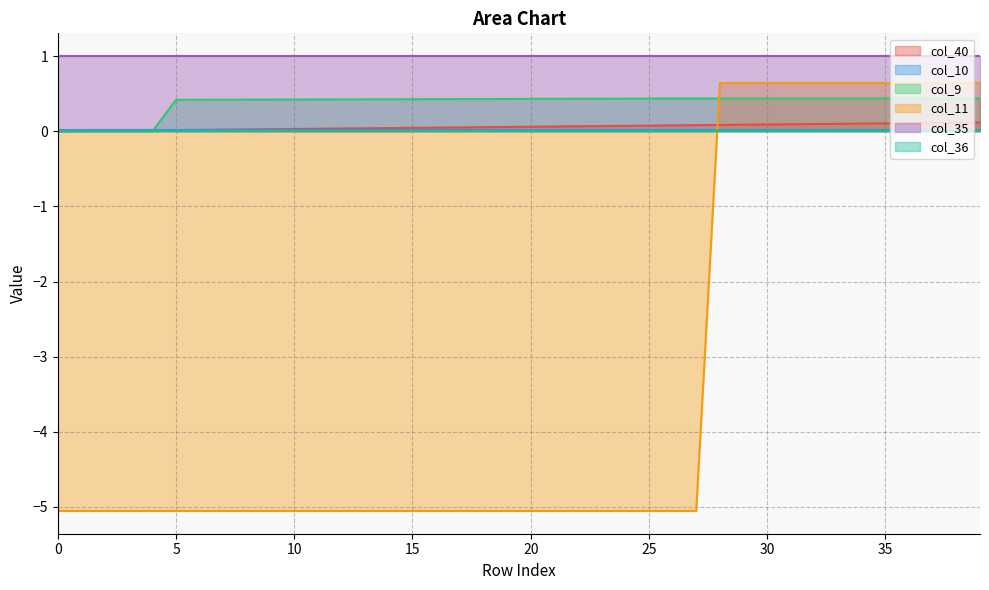

Is it true that col_11 equals -5.1 at 26?

True